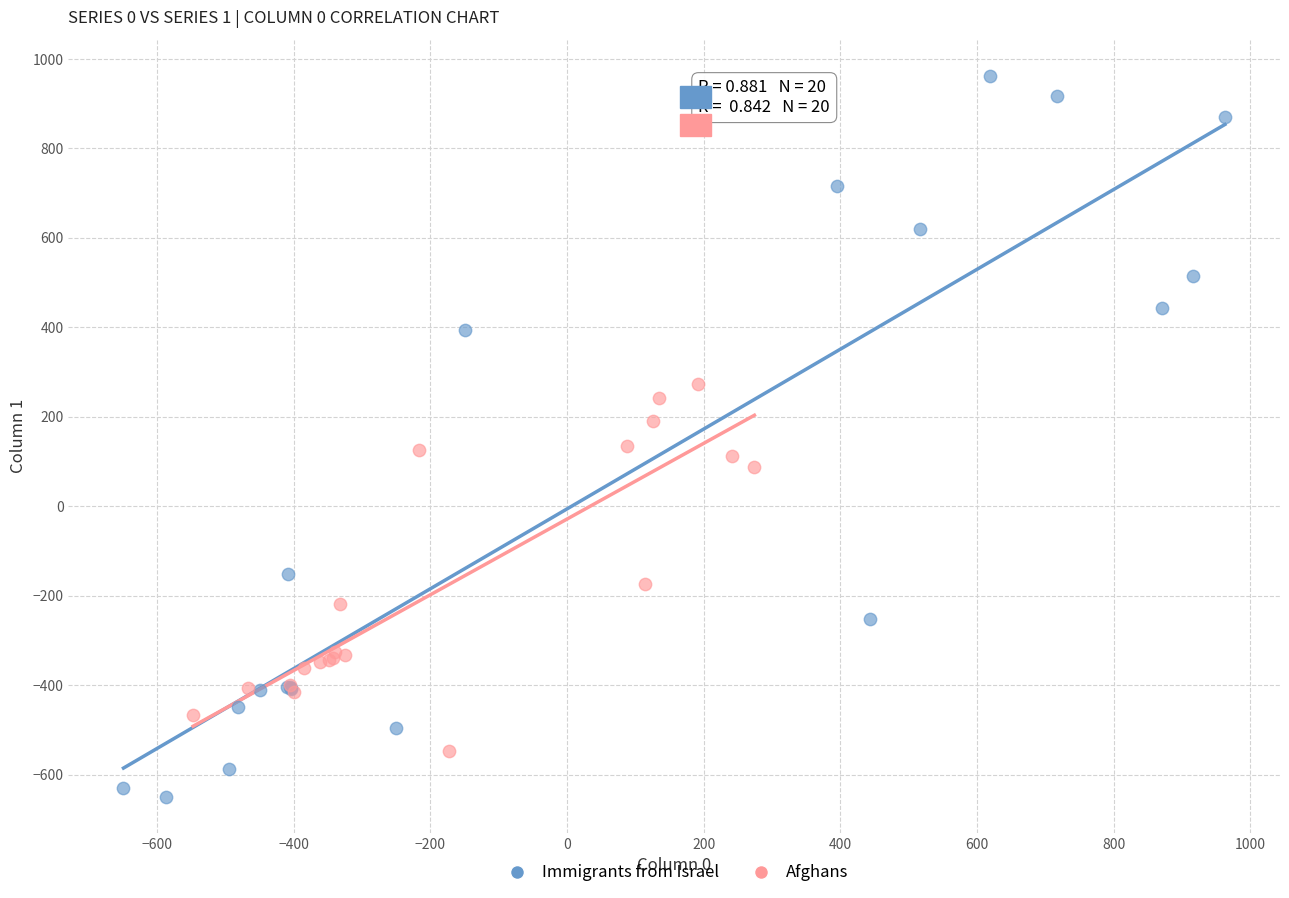

Which series contains the lowest Y value?

Immigrants from Israel